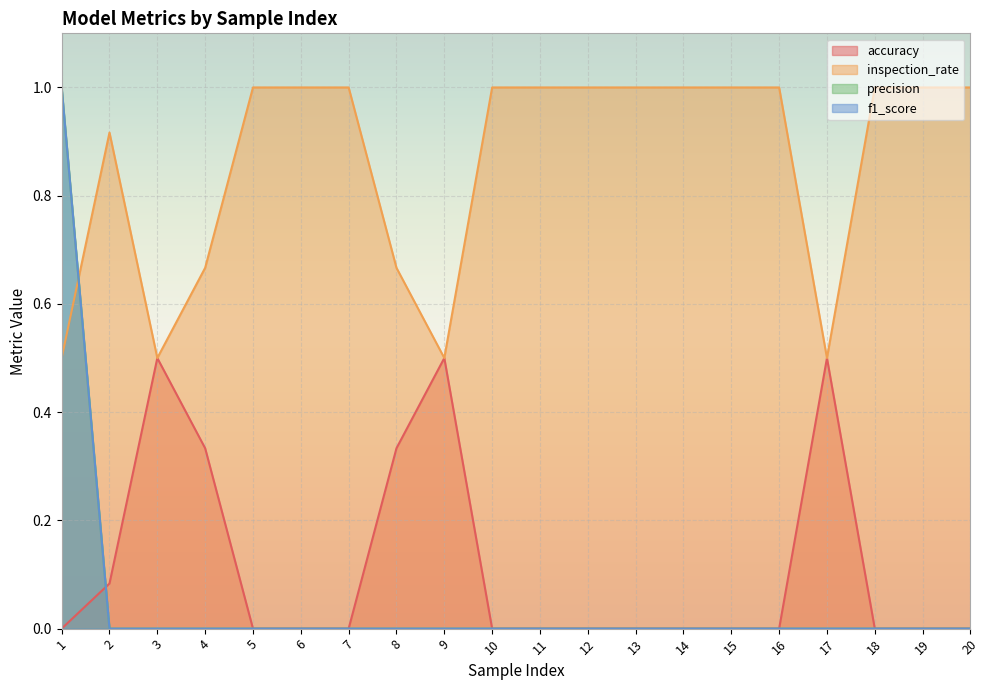

Which series has the largest range (max minus min)?

precision